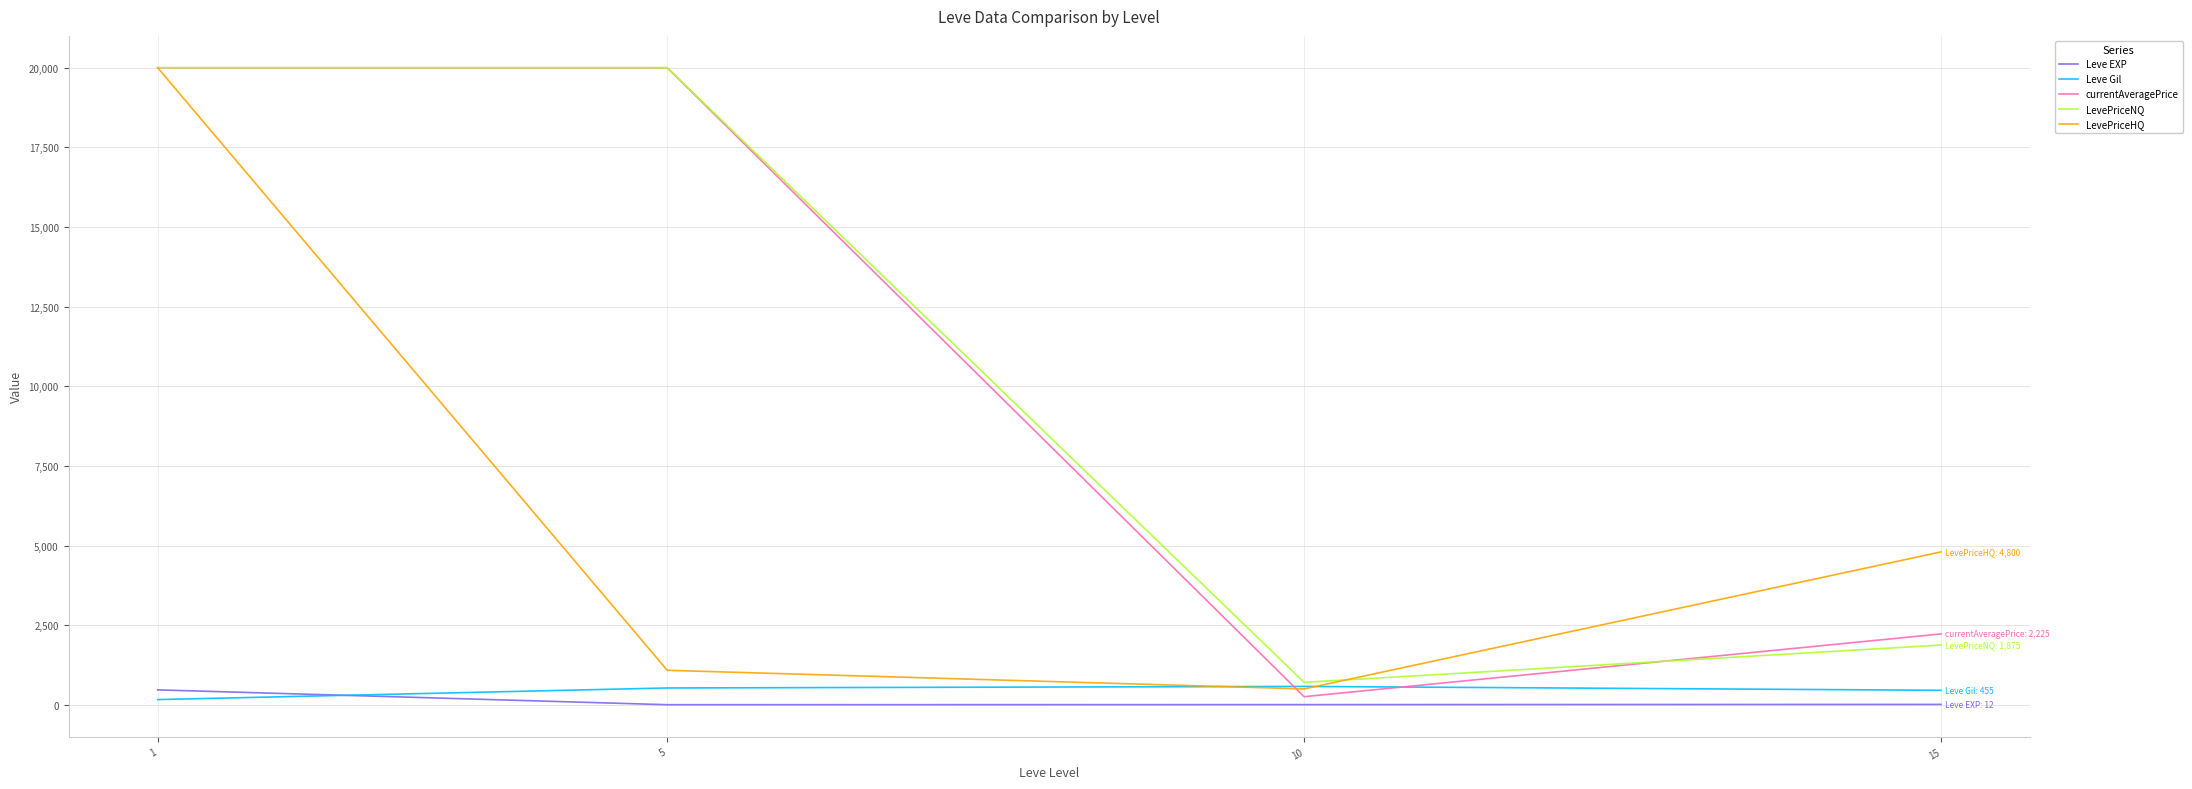

The currentAveragePrice series shows 4744.5 at 1. True or false?

False